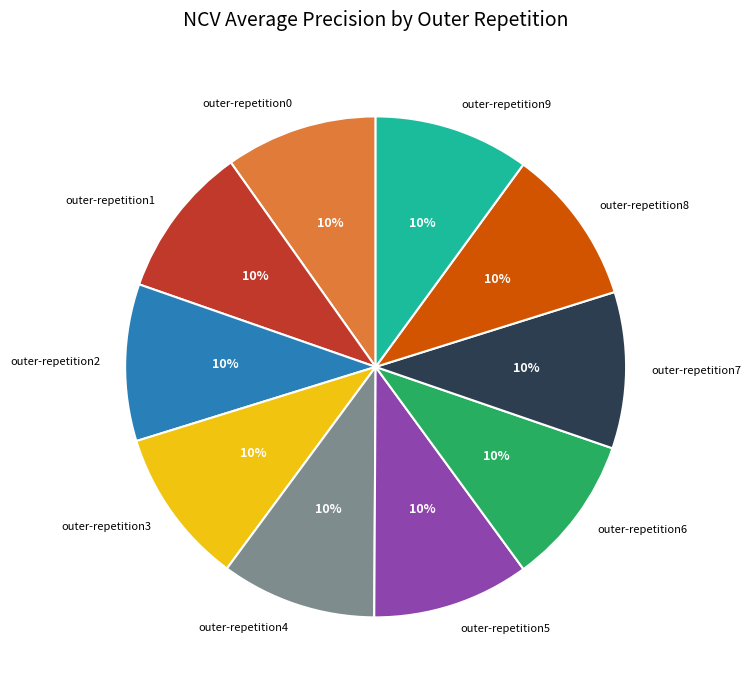

Do outer-repetition7 and outer-repetition5 together represent more than half of the pie?

No